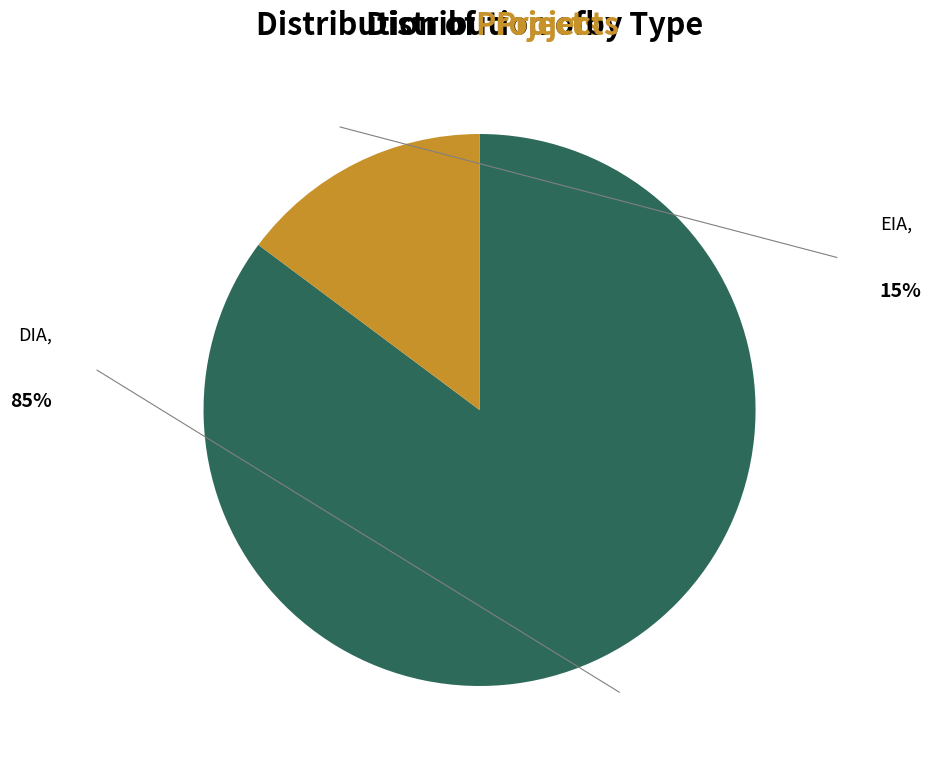

Does any single category account for the majority?

Yes